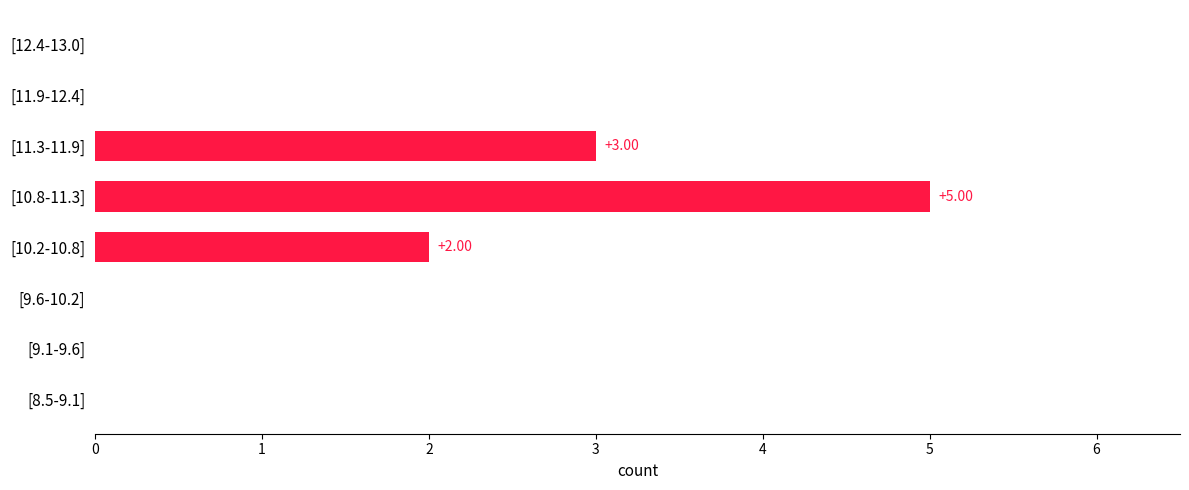

How many categories are shown in the chart?

8